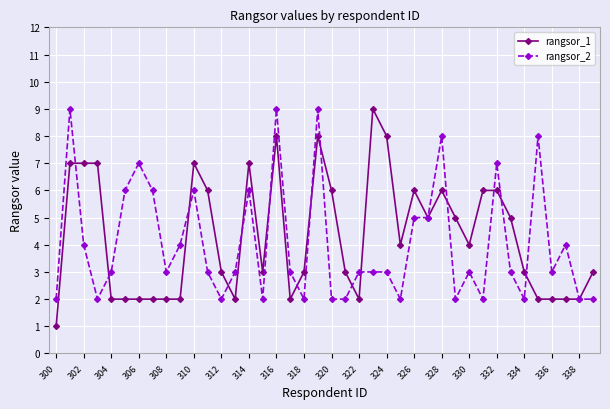

Which series has the widest spread of values?

rangsor_1